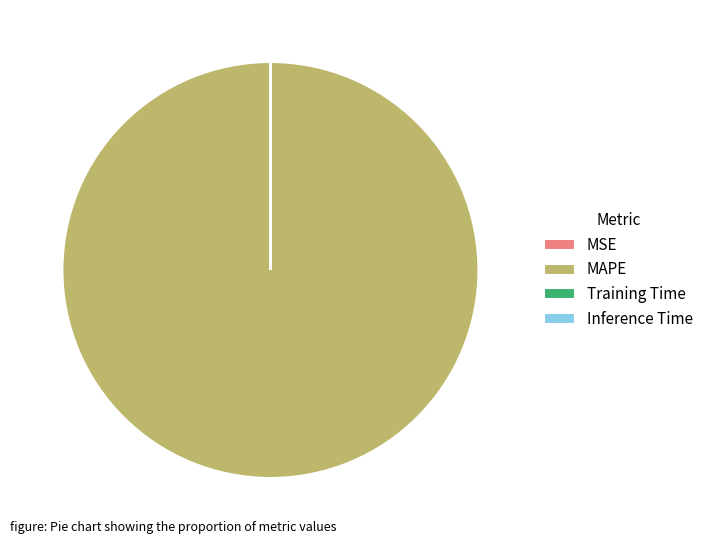

Which category has the biggest portion of the pie?

MAPE